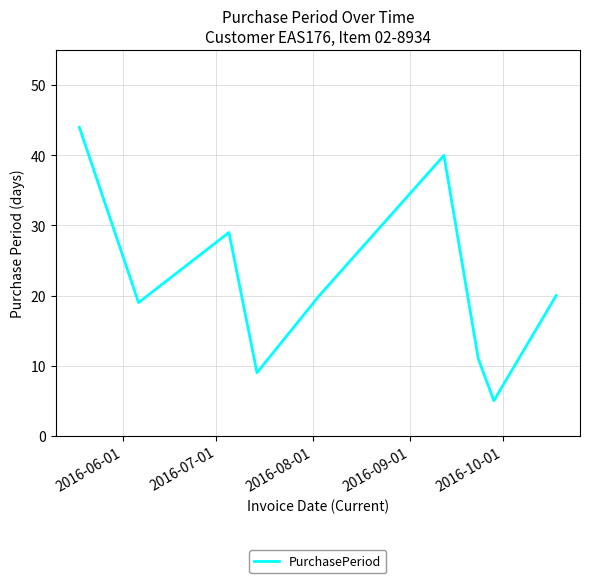

What is the greatest value displayed?

44